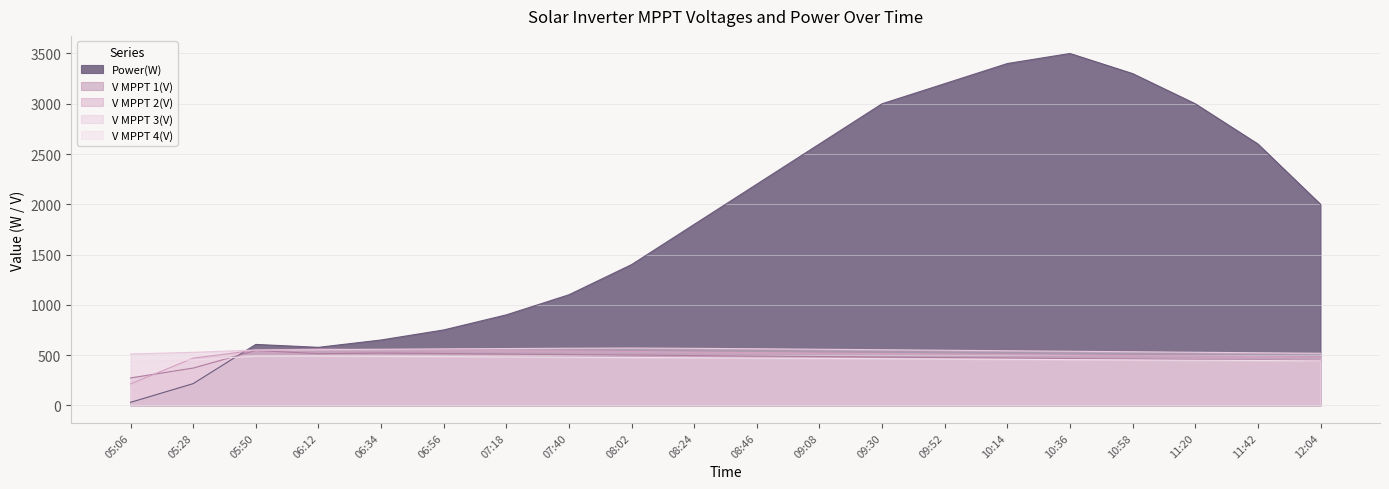

What is the spread (max minus min) of values at 08:46?

1730.0